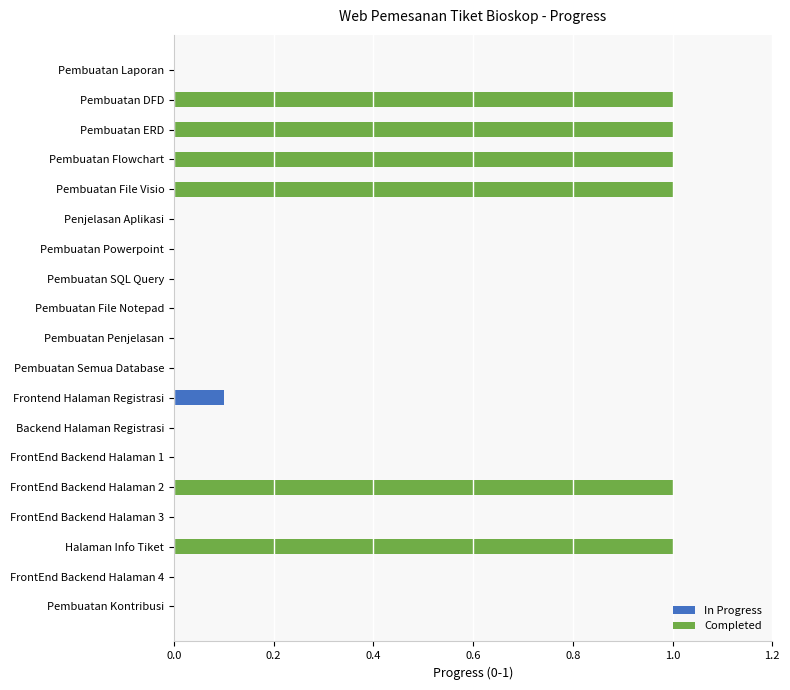

Are the bars grouped side by side (vs. stacked)?

No